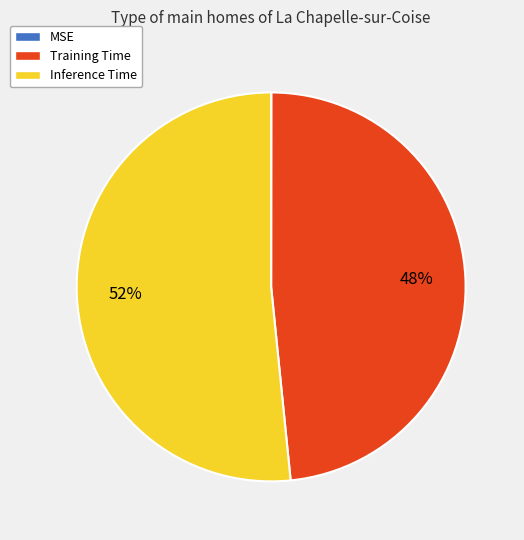

Do Training Time and Inference Time together represent more than half of the pie?

Yes